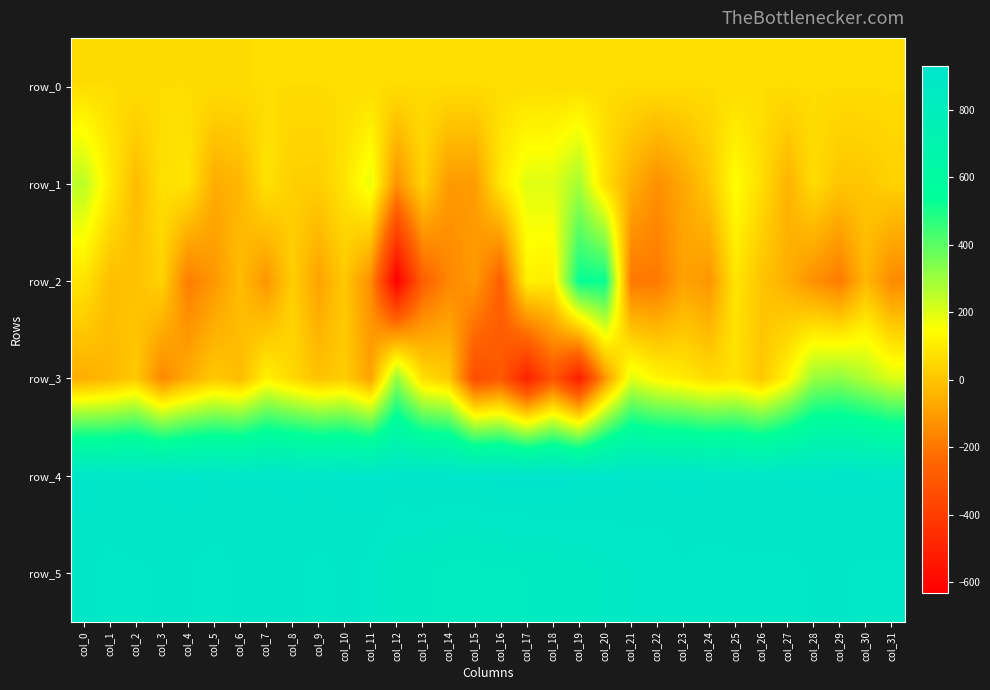

What is the average value of the row_3 series?

-2.8